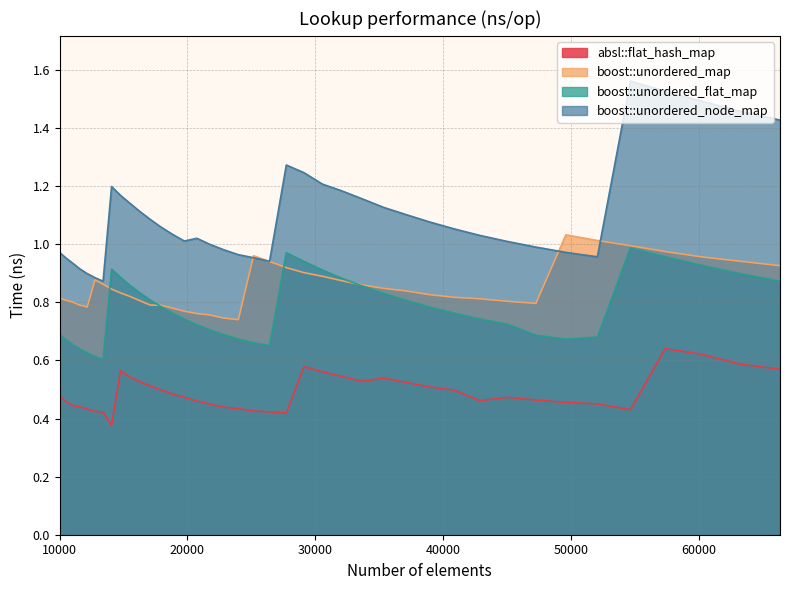

True or false: boost::unordered_flat_map and boost::unordered_node_map intersect in this chart.

False